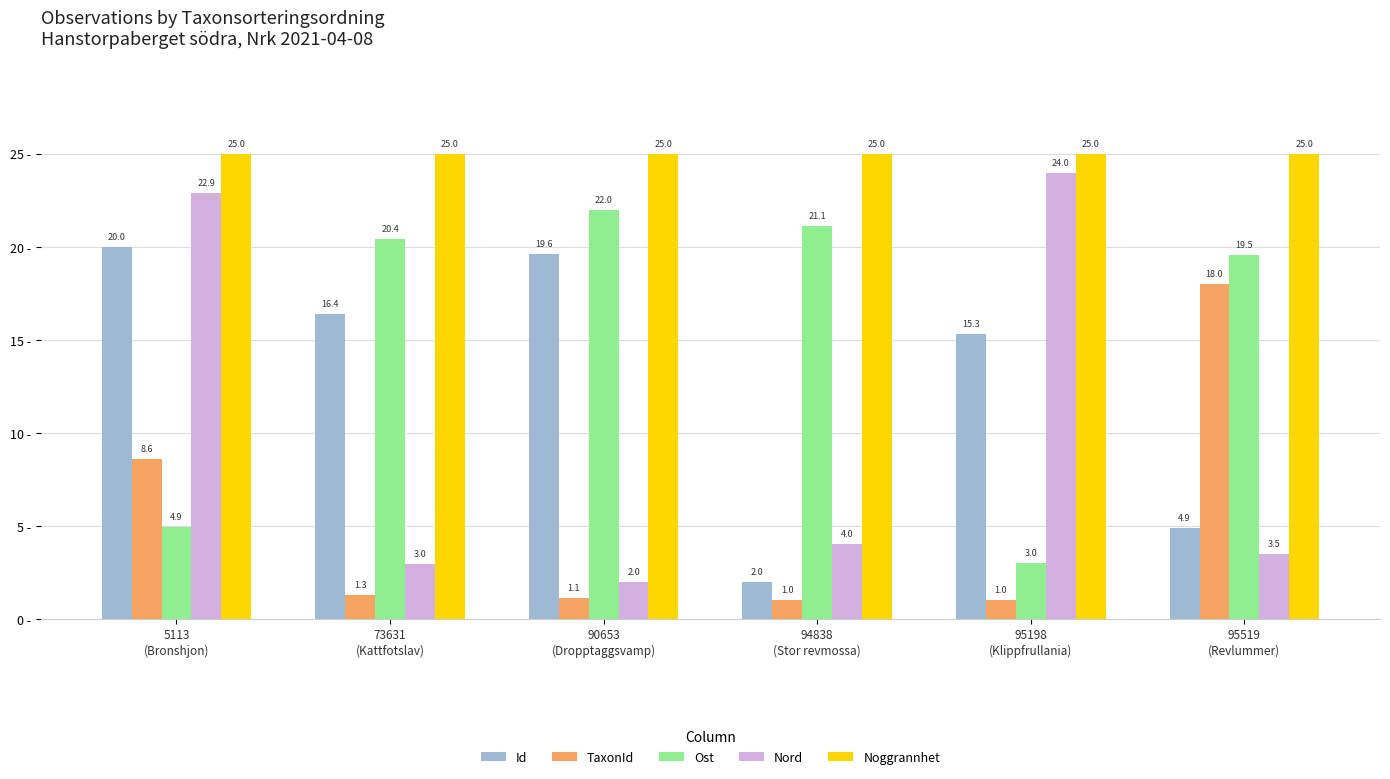

What is the lowest value of the TaxonId series?

1.0